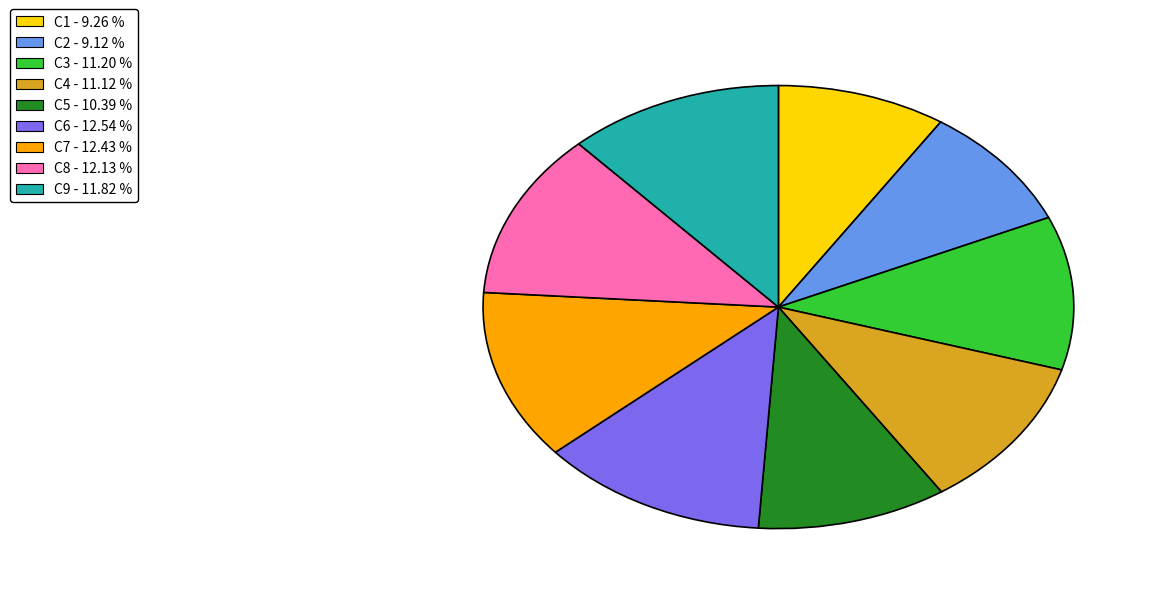

Is it true that C5 is 10% of the pie?

True